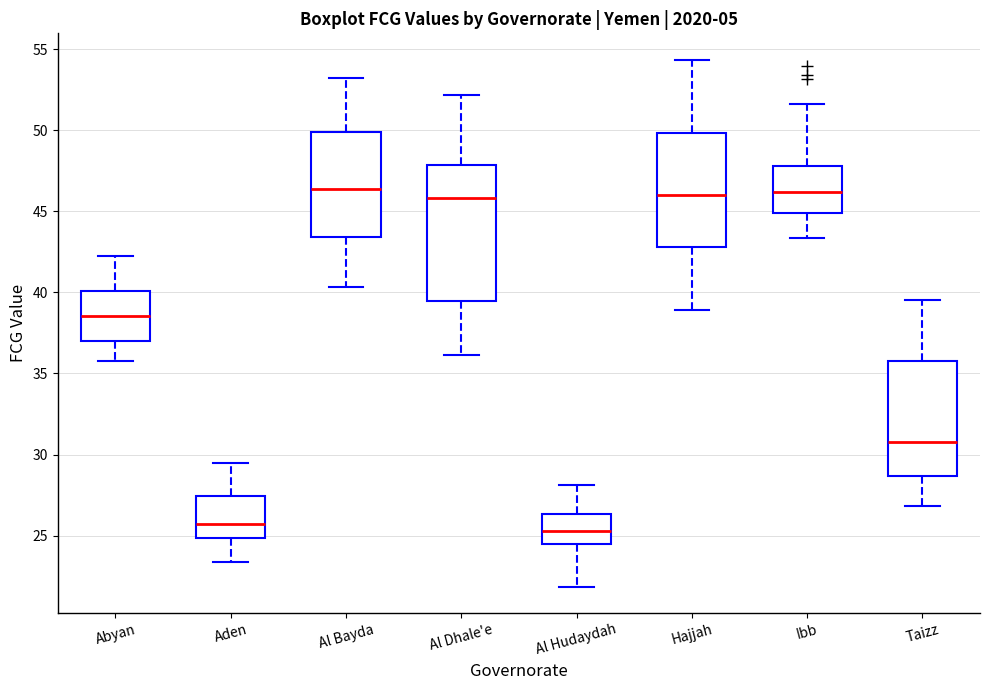

Which box is the tallest, from its lower edge to its upper edge?

Al Dhale'e